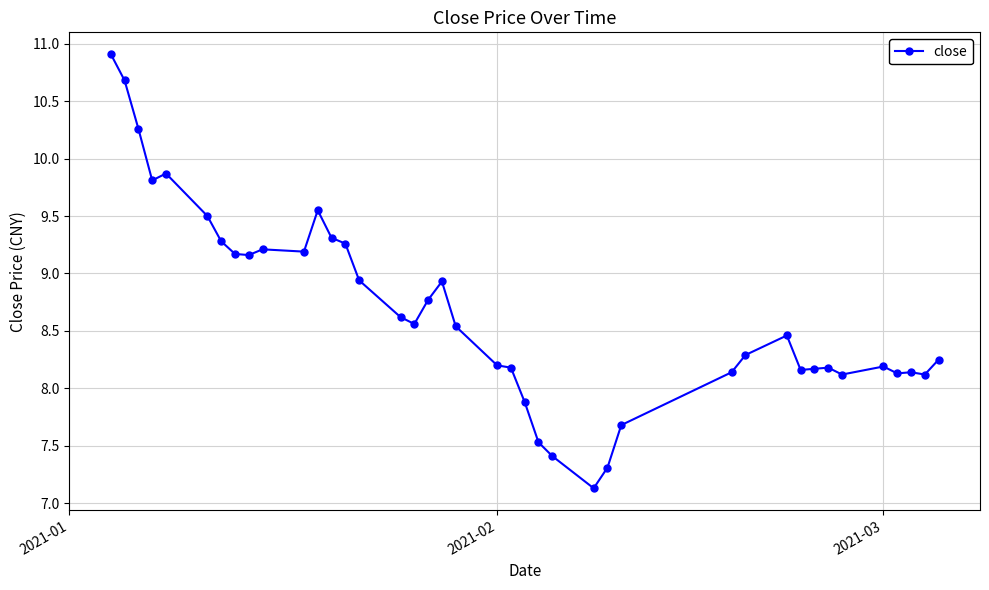

True or false: there are more than 1 points higher than both neighbors.

True